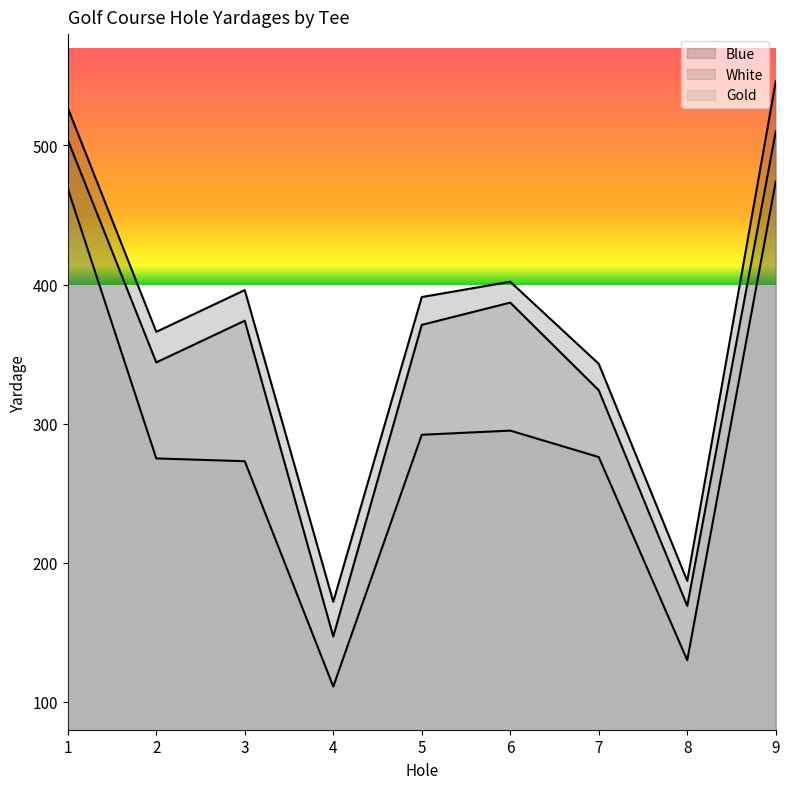

What are all the series names shown in the legend?

Blue, White, Gold